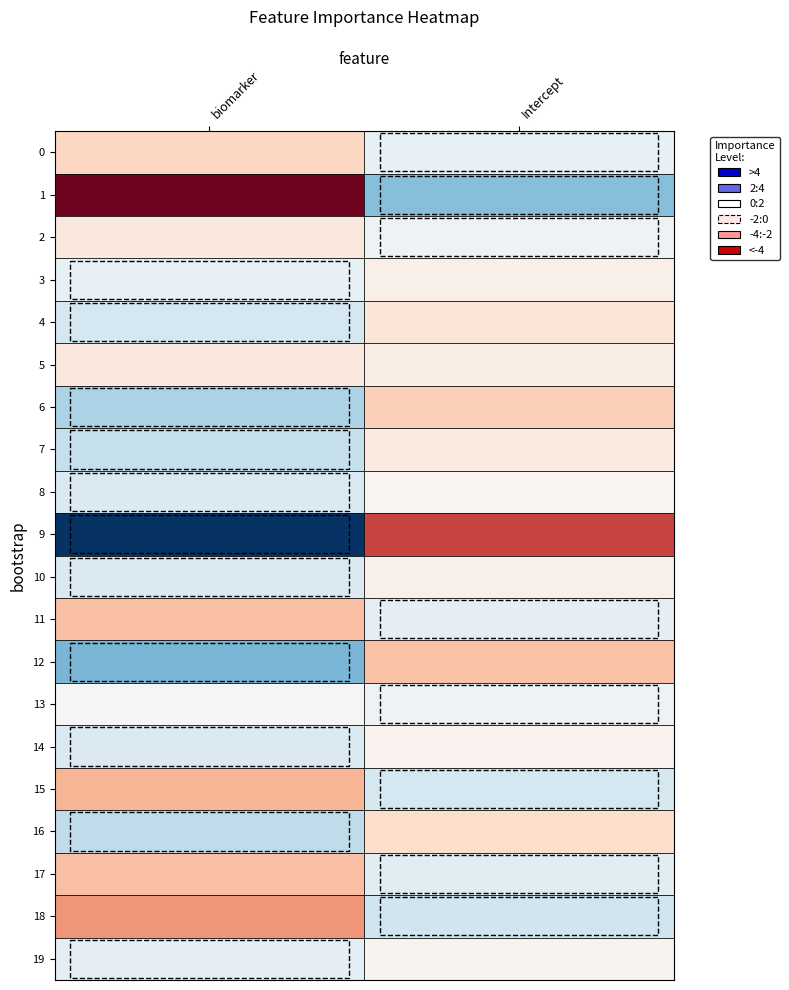

Where does the Intercept series first go above 0?

3